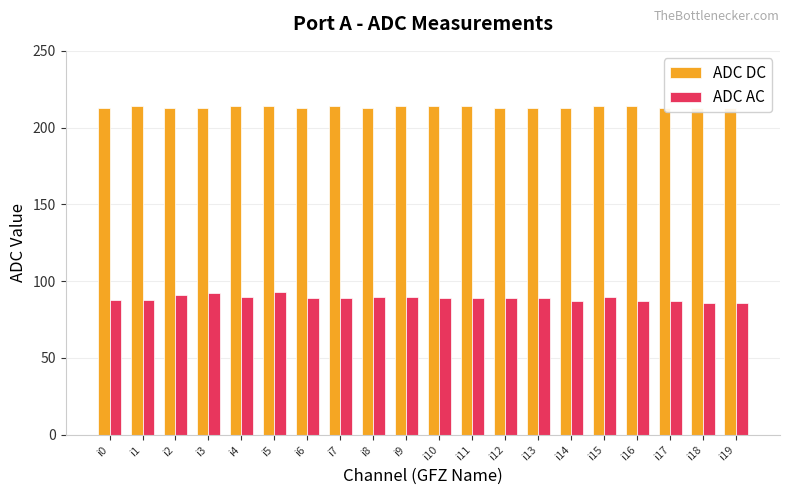

What is the sum of all ADC AC values?

1779